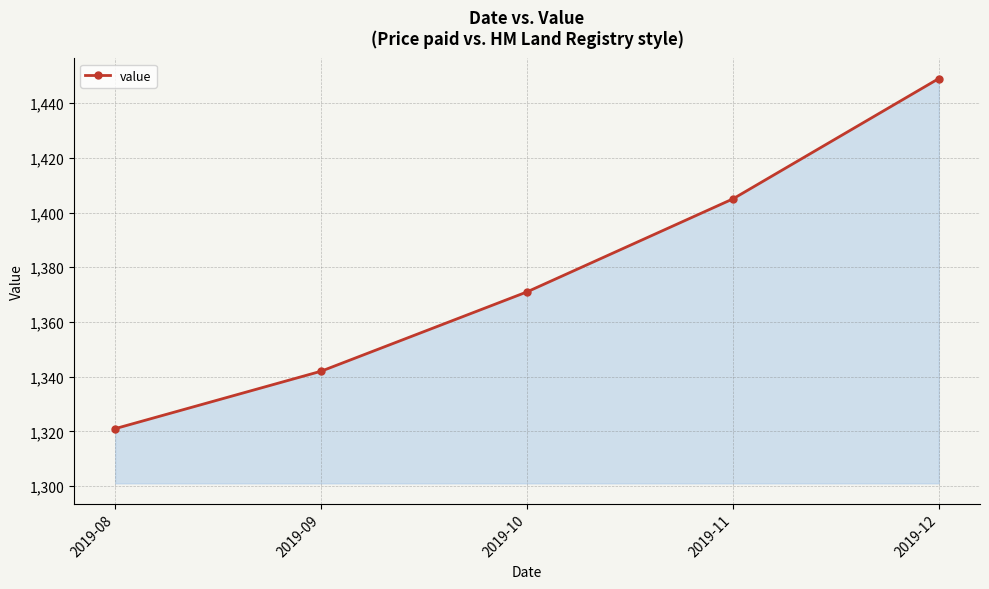

What is the average value?

1378